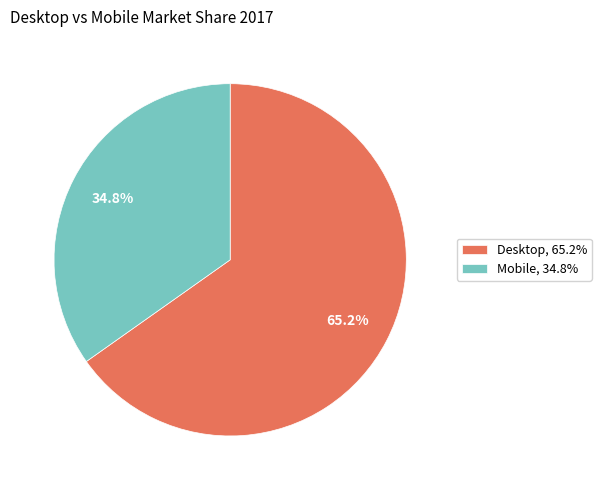

What percentage is the Desktop slice, to the nearest percent?

65%